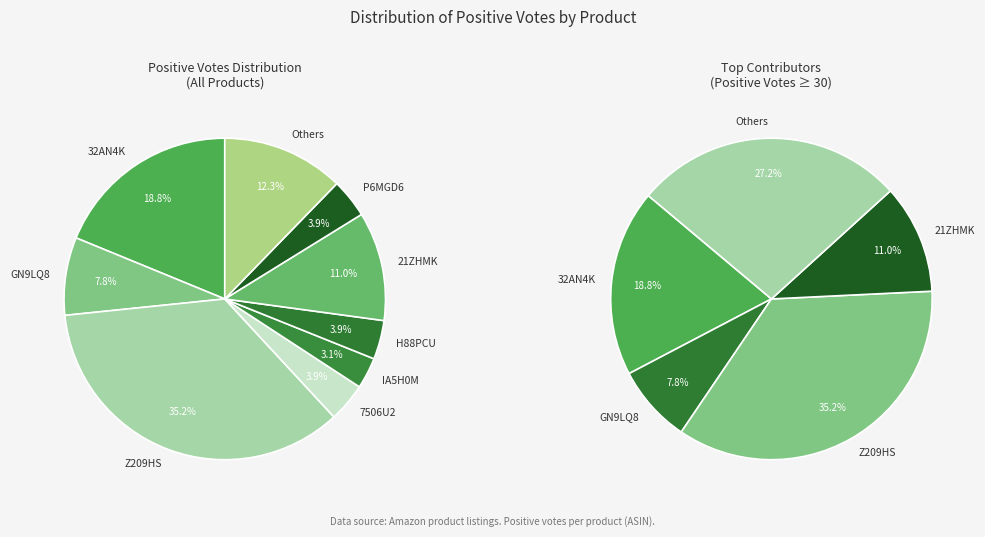

Which slice is the largest?

B004Z209HS